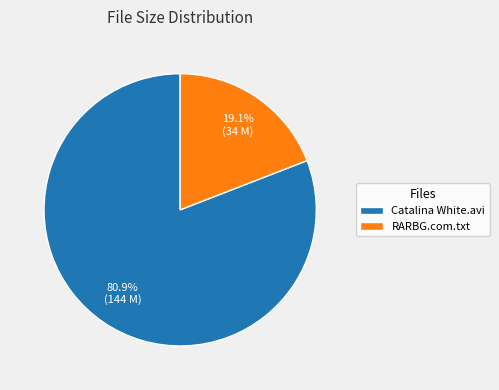

Is RARBG.com.txt the majority of the pie?

No